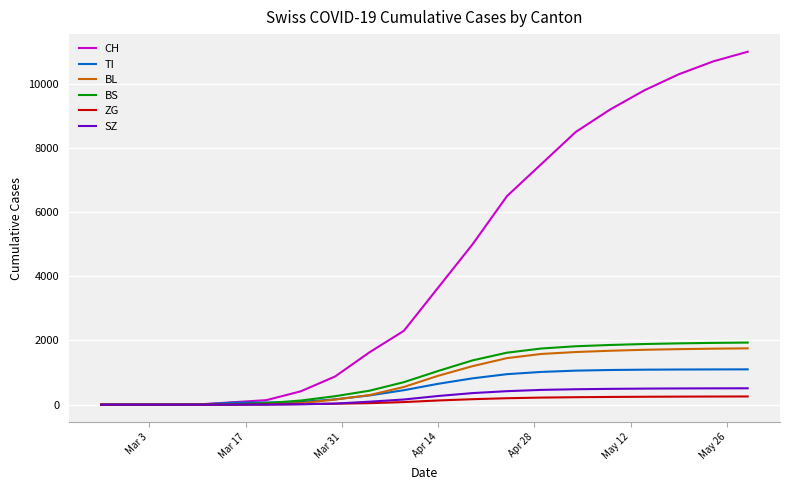

What is the highest value of the ZG series?

255